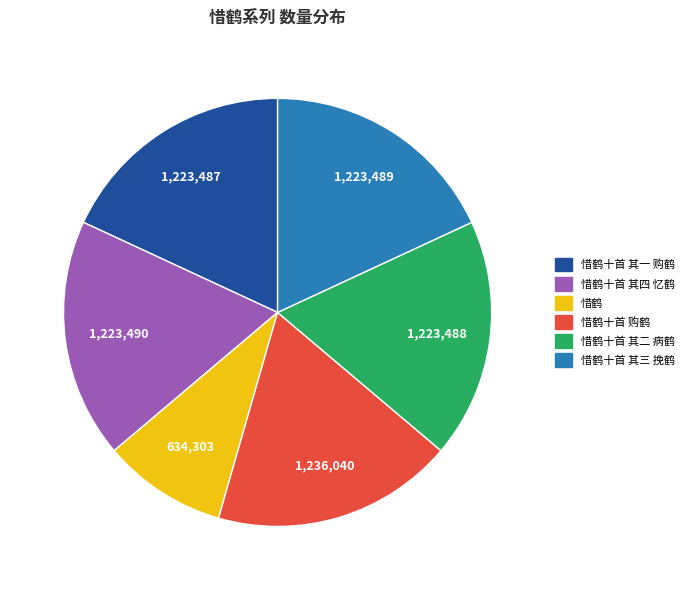

Is there any slice that represents more than half of the pie?

No